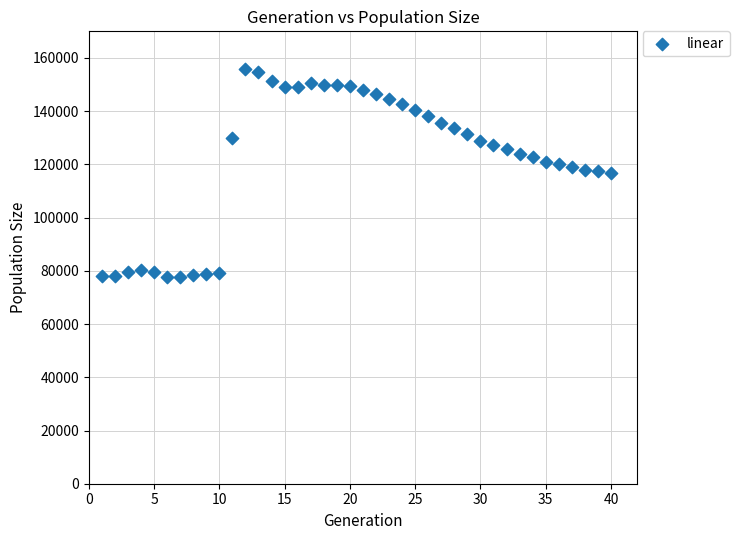

What is the range of Y values (max minus min)?

78220